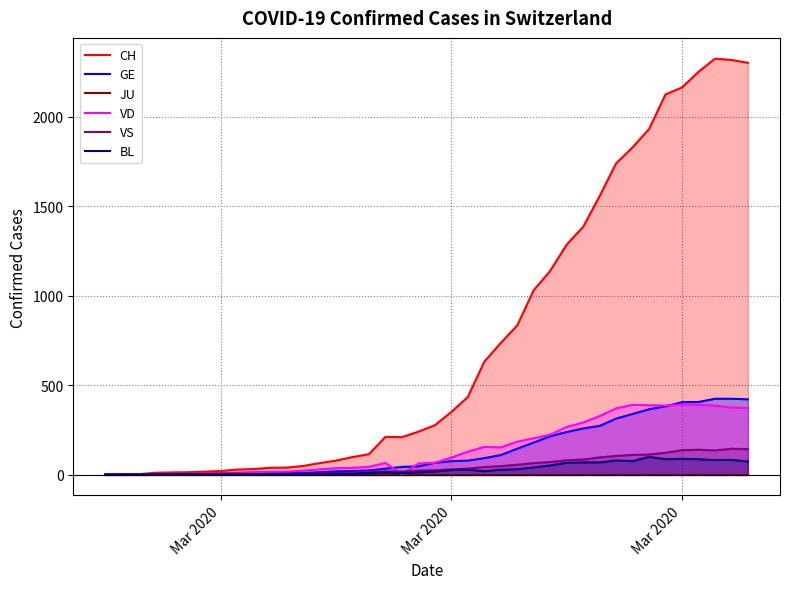

Does the chart have visible grid lines?

Yes